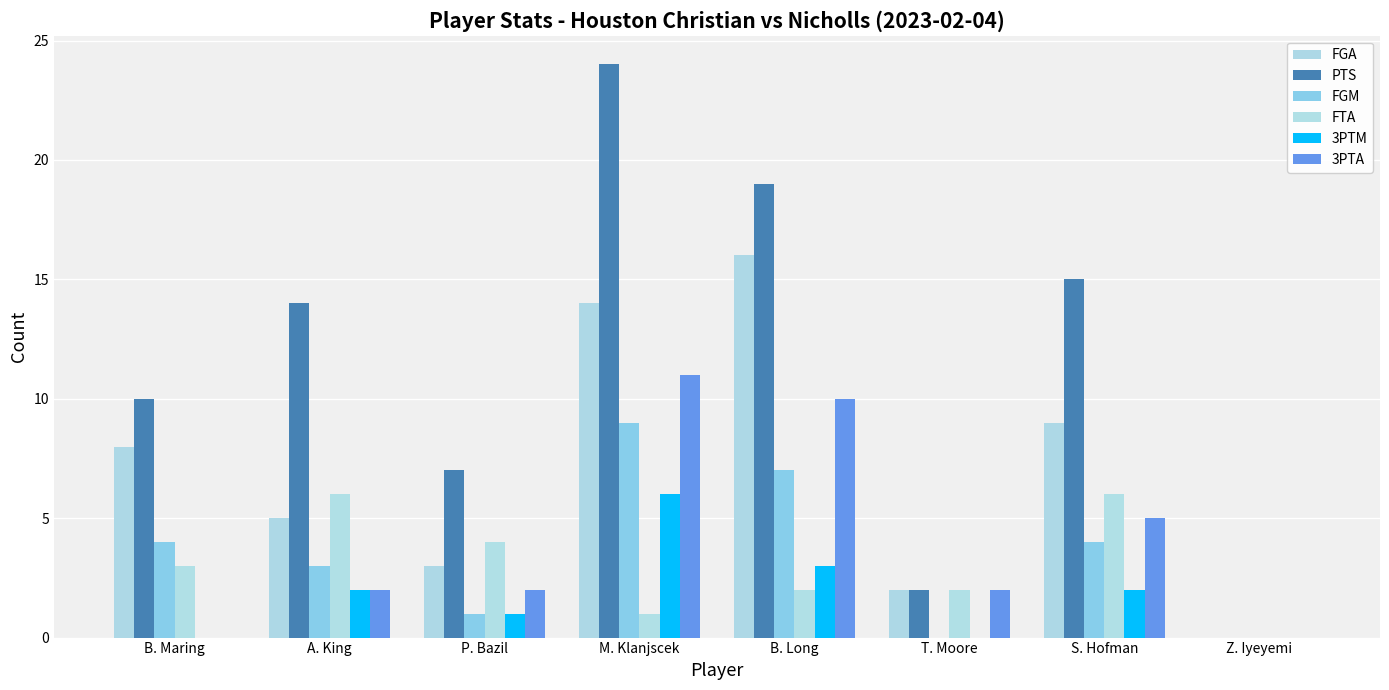

The value of FGM at T. Moore is 0. True or false?

True